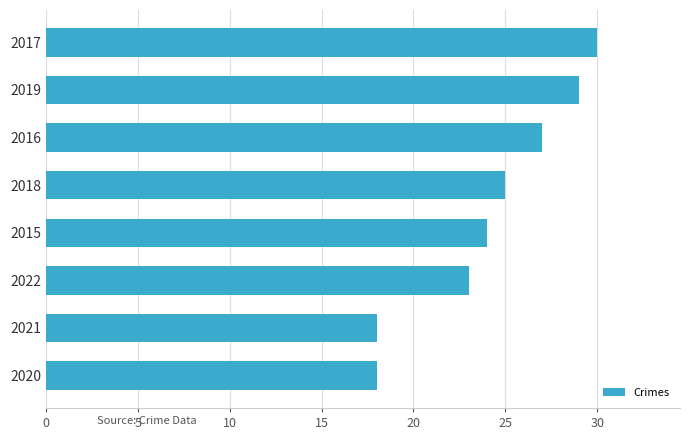

True or false: the data shows 25 at 2021.

False